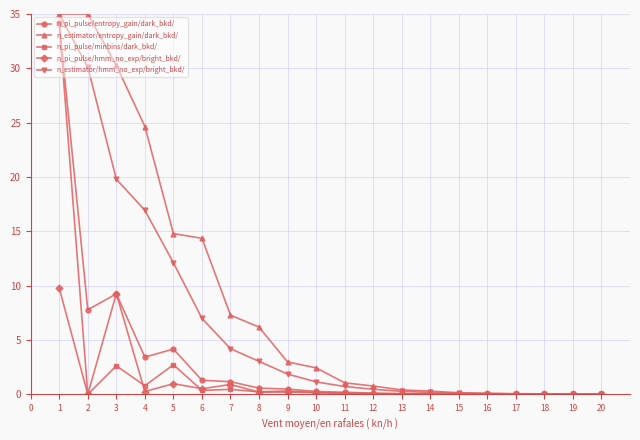

How many data points in n_estimator/hmm_no_exp/bright_bkd/ are less than 1?

10